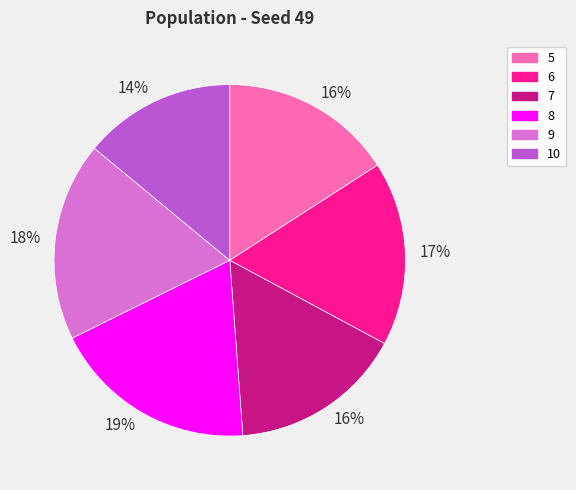

Is there a majority slice in this chart?

No